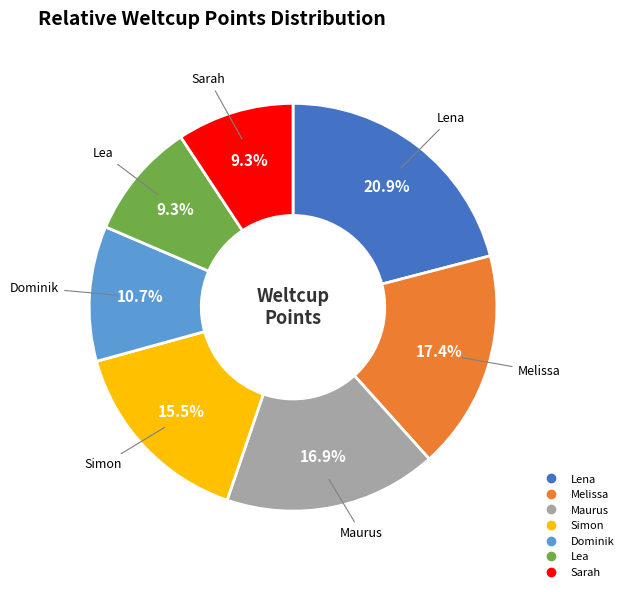

Which slice is the largest?

Lena